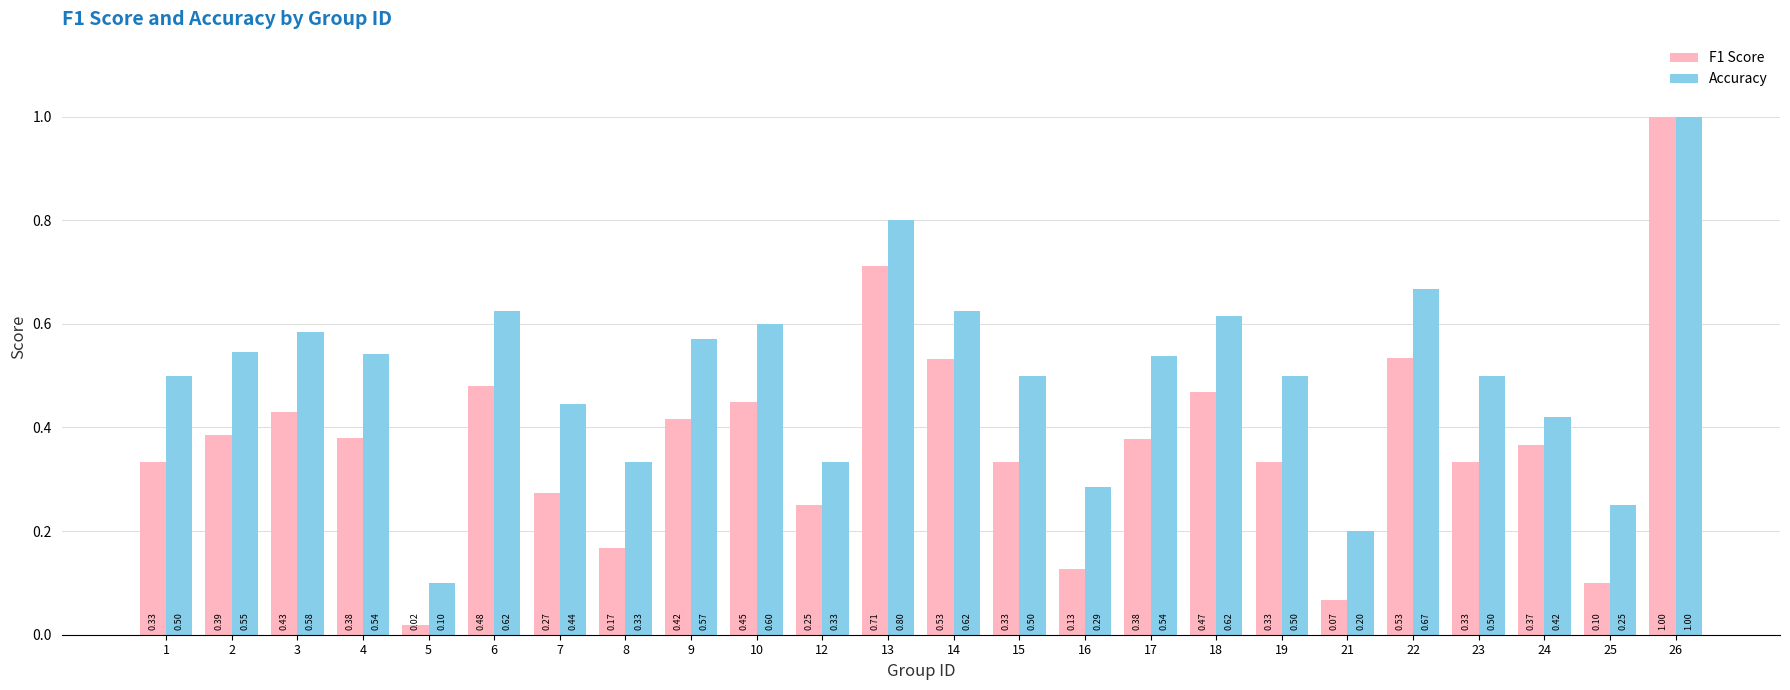

The F1 Score series shows 0.2 at 25. True or false?

False